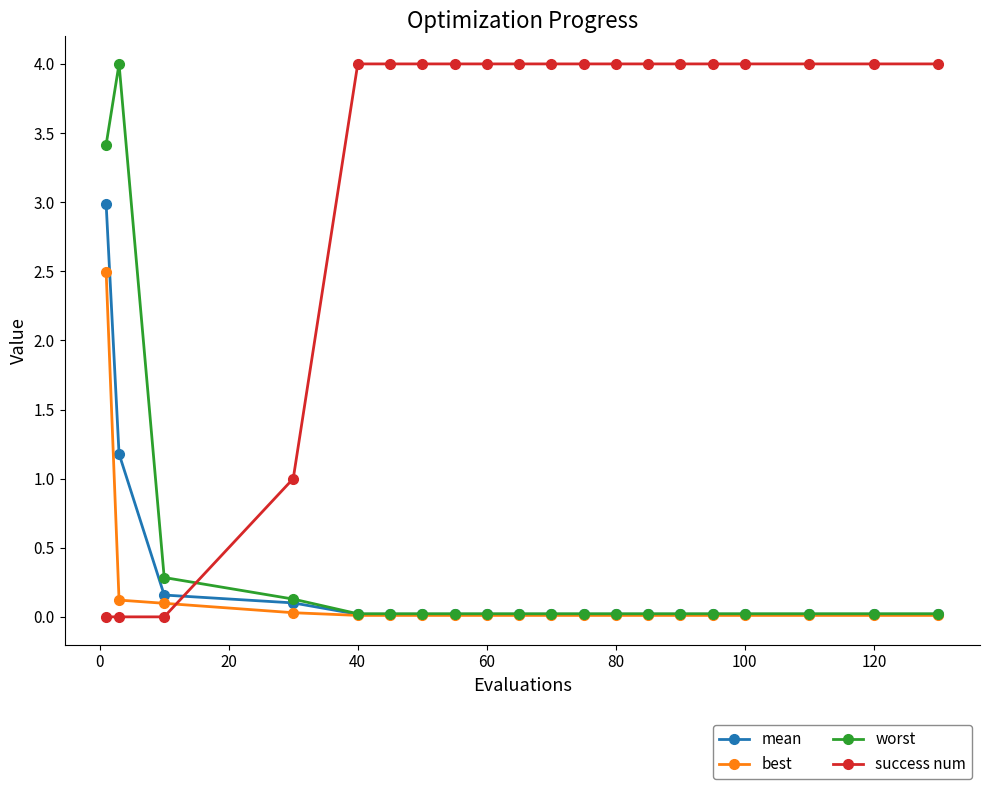

Does the chart display data point markers on the line(s)?

Yes